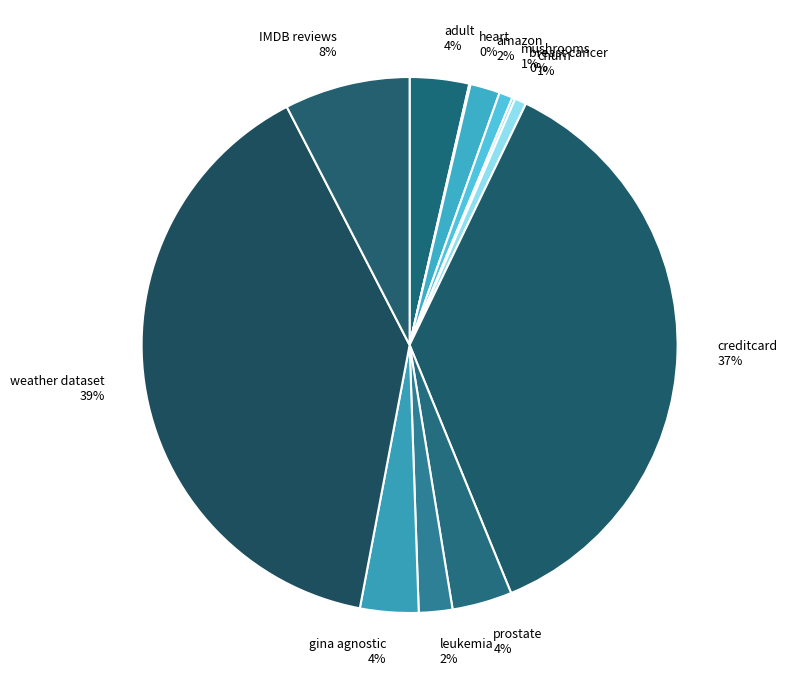

Do amazon and mushrooms together represent more than half of the pie?

No